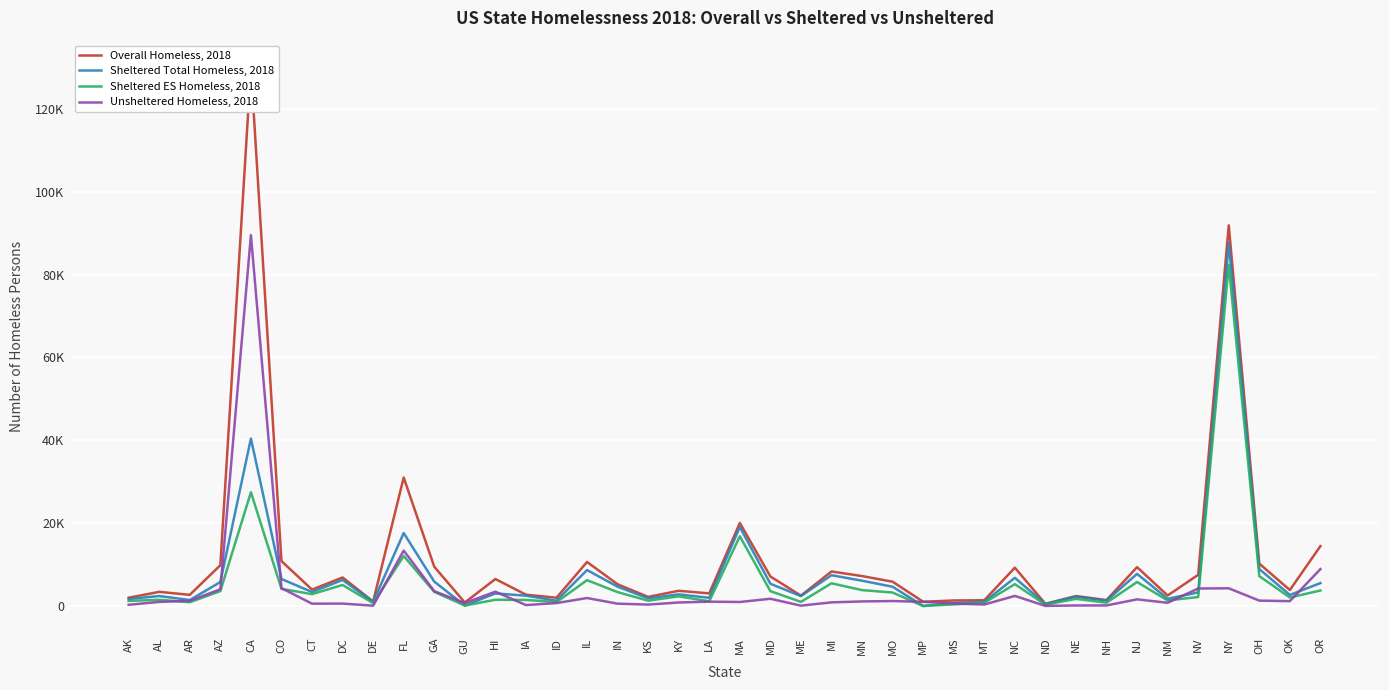

Is the value of Unsheltered Homeless, 2018 at NY greater than the value of Overall Homeless, 2018 at MO?

No